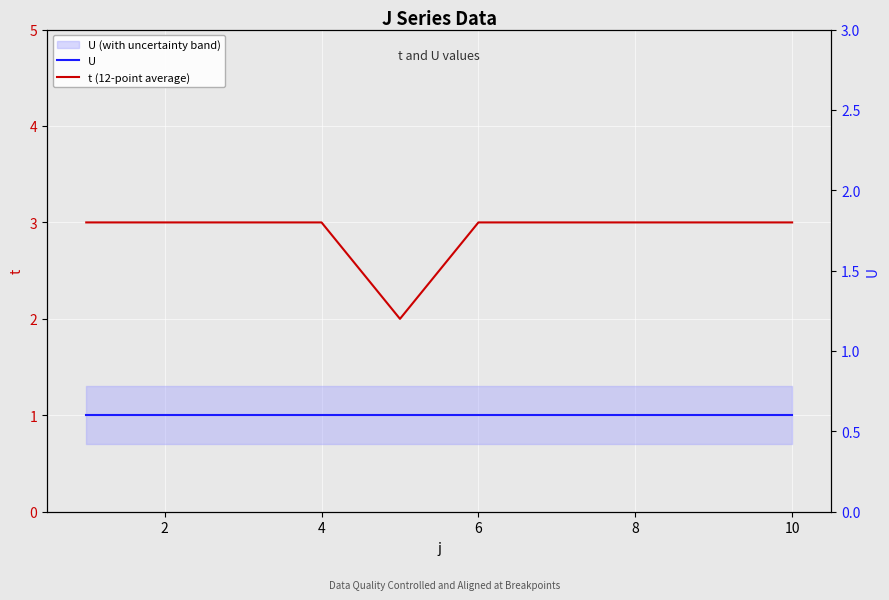

Reading left to right, what are all the values shown in this chart?

U: 1	1	1	1	1	1	1	1	1	1
t (12-point average): 3	3	3	3	2	3	3	3	3	3